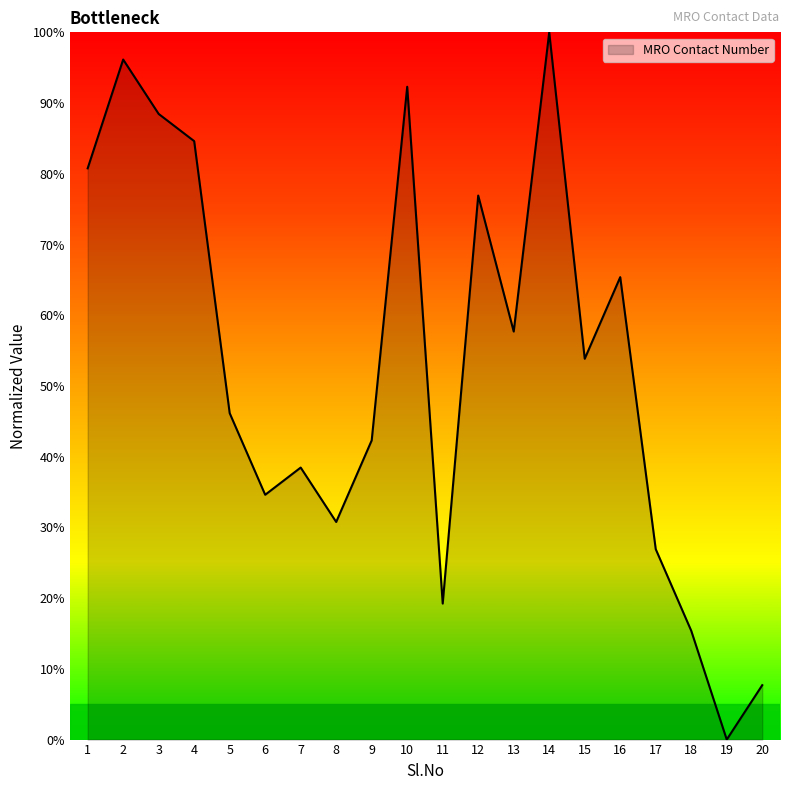

At which category does the data reach its first local valley?

6